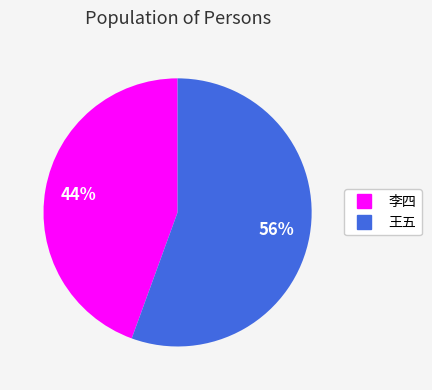

Approximately how many times larger is the value at 李四 compared to 王五?

0.8